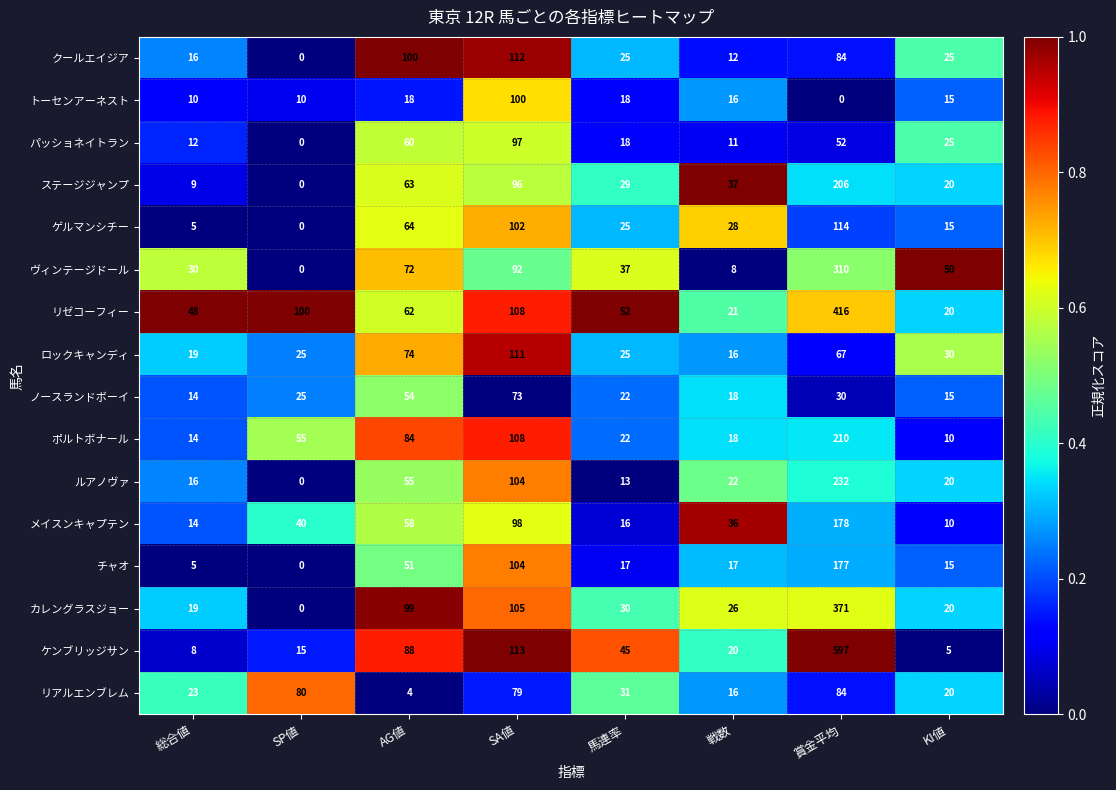

At which label does リゼコーフィー first exceed 62?

SP値